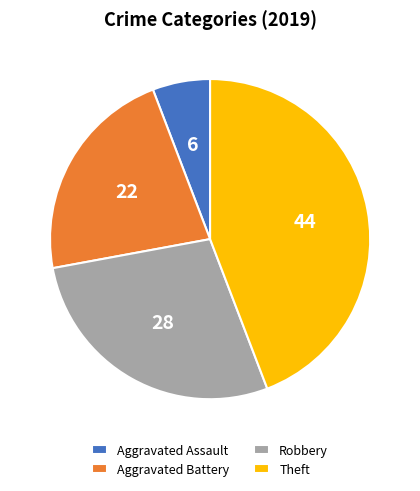

What is the largest slice in the pie chart?

Theft